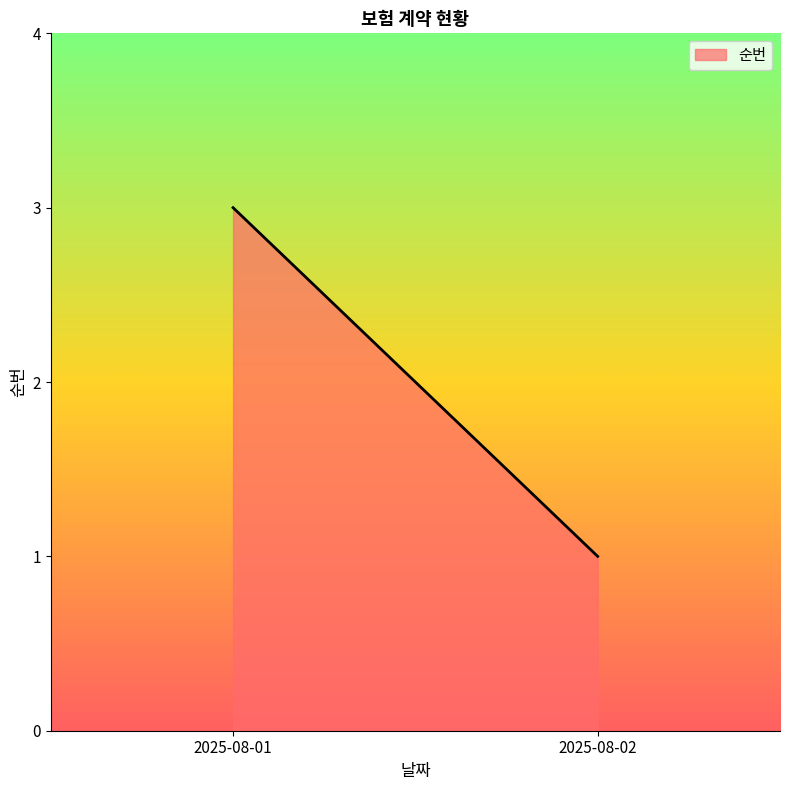

True or false: the data shows 1 at 2025-08-01.

False